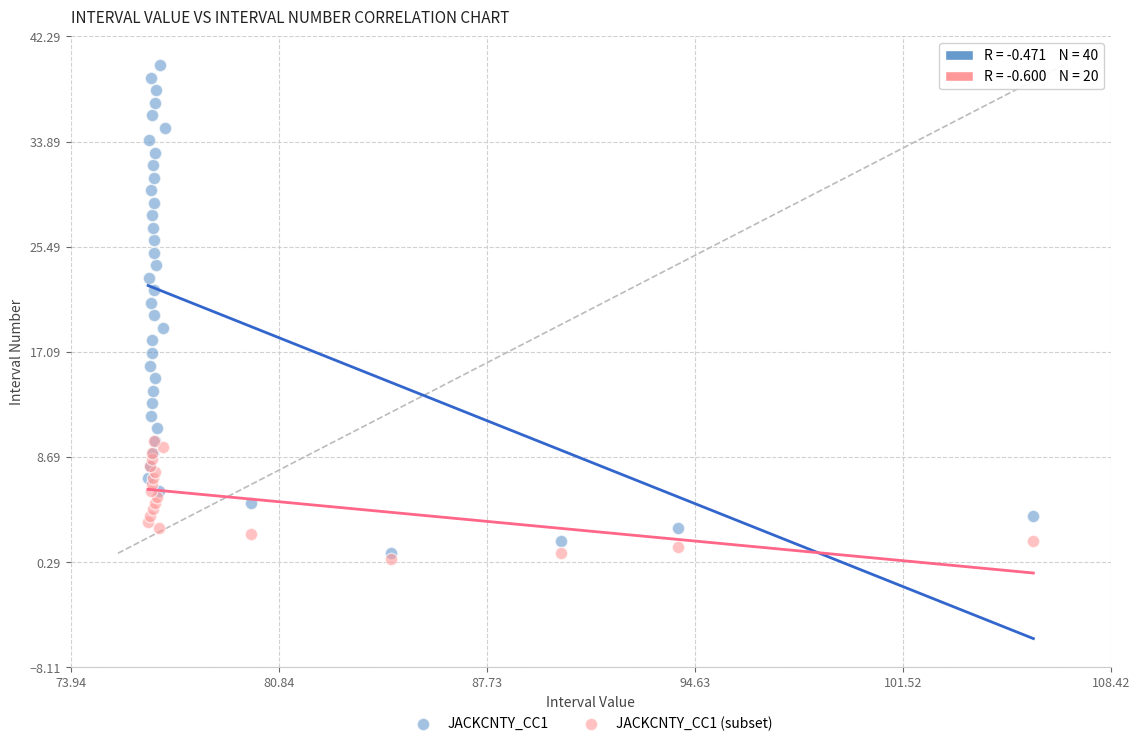

Which series has the widest spread of Y values?

JACKCNTY_CC1